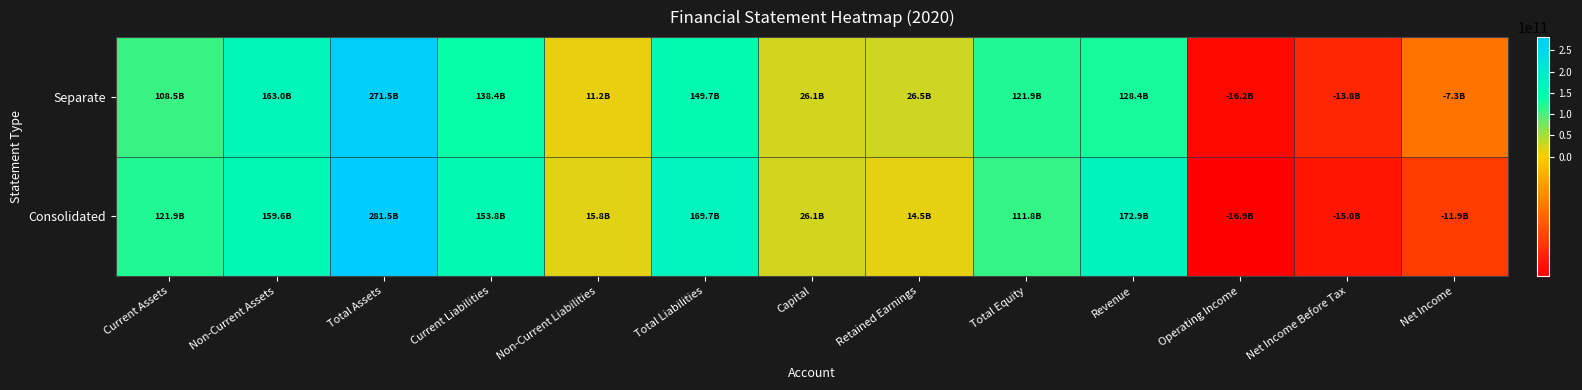

At which category is the sum across all series the highest?

Total Assets